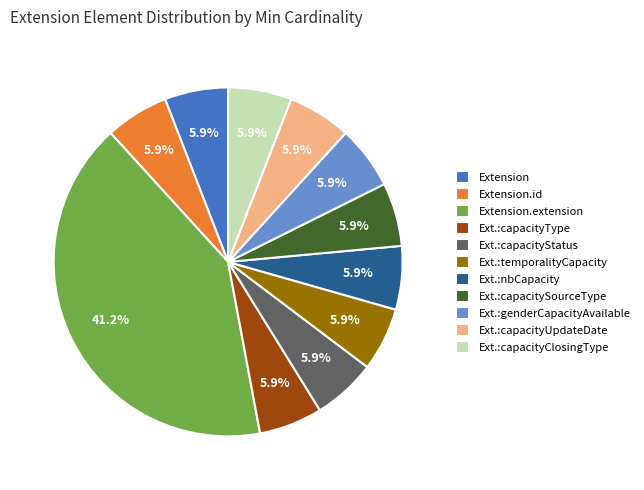

True or false: Extension.extension accounts for 41% of the total.

True